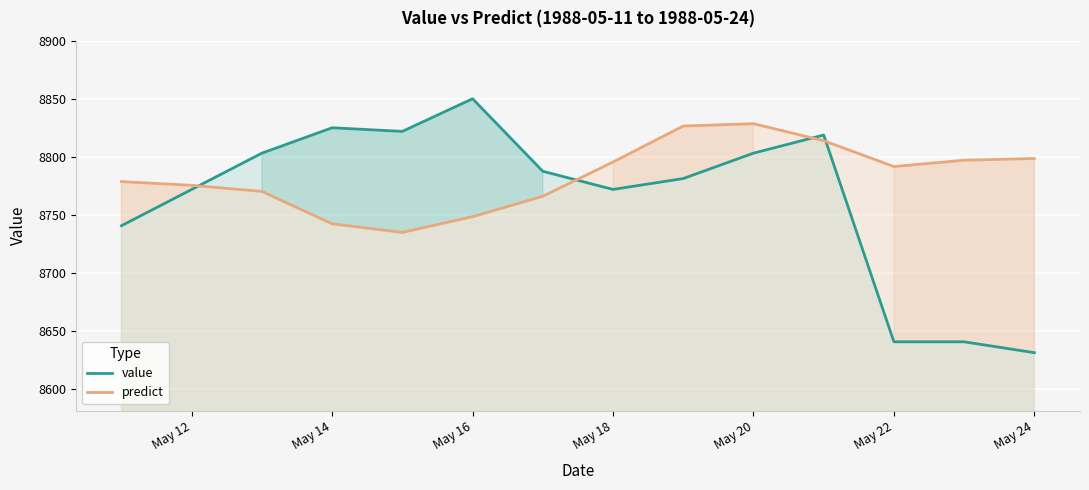

How many interior local peaks does the value series have?

3